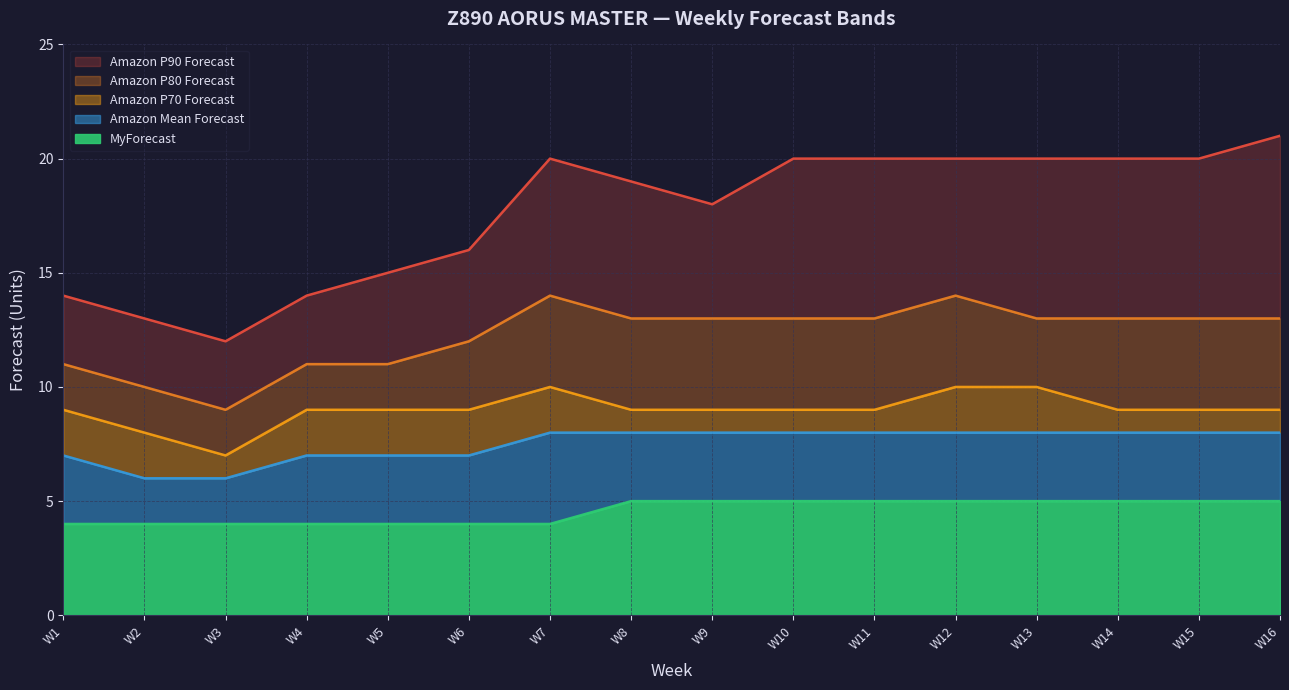

The Amazon P90 Forecast series shows 30 at W15. True or false?

False